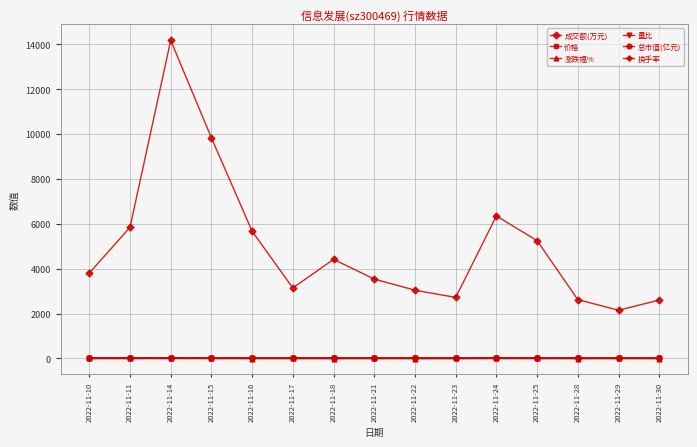

What is the value of the 成交额(万元) point at the 12th from the left?

5249.0